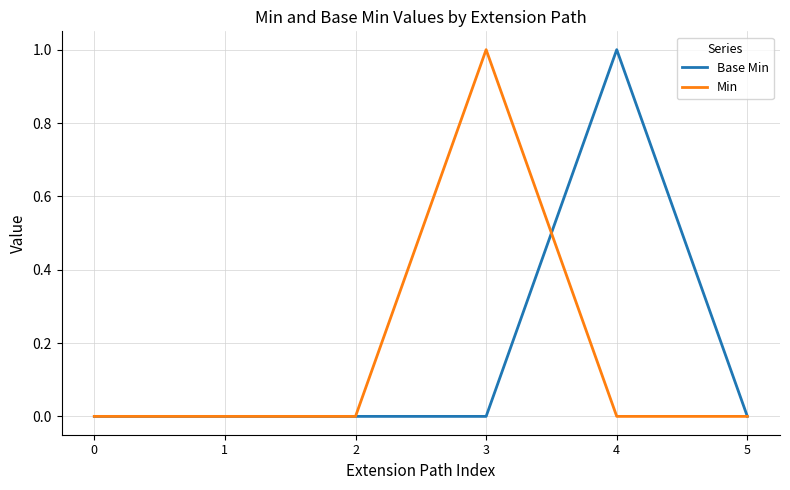

True or false: Min and Base Min intersect in this chart.

True